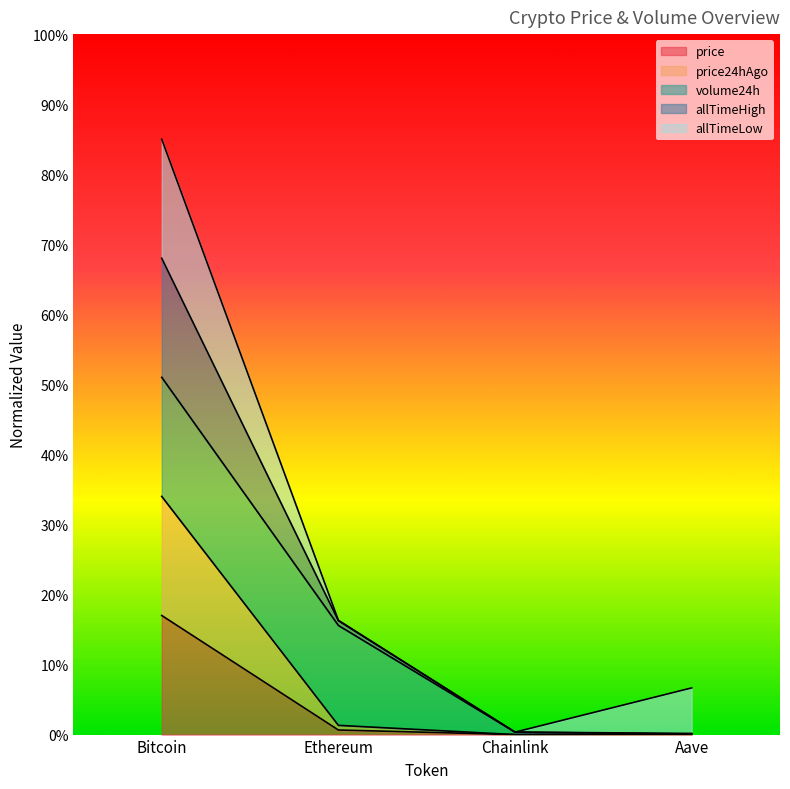

What is the maximum value shown in the chart?

0.8